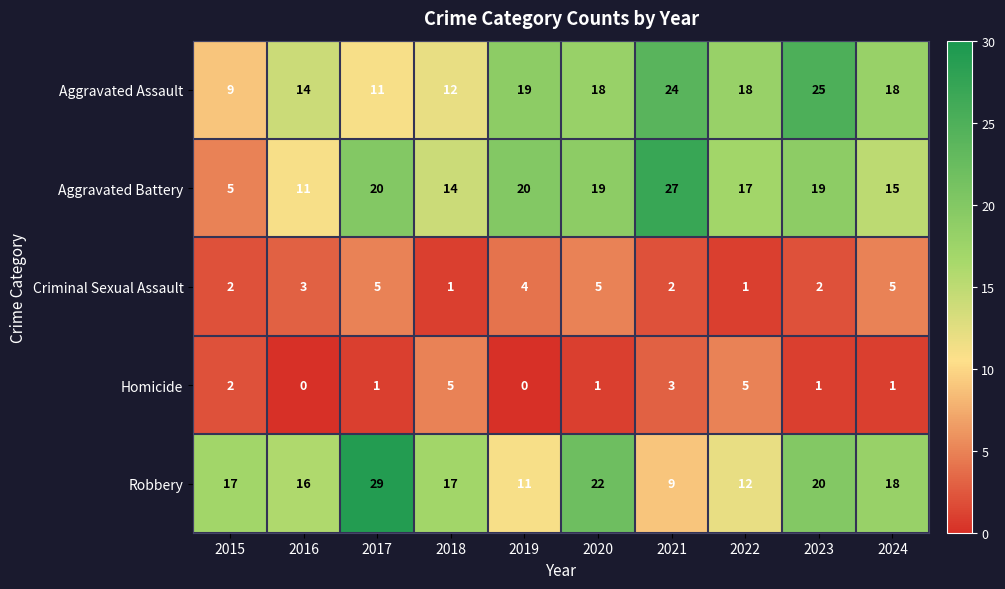

What is the spread (max minus min) of values at 2022?

17